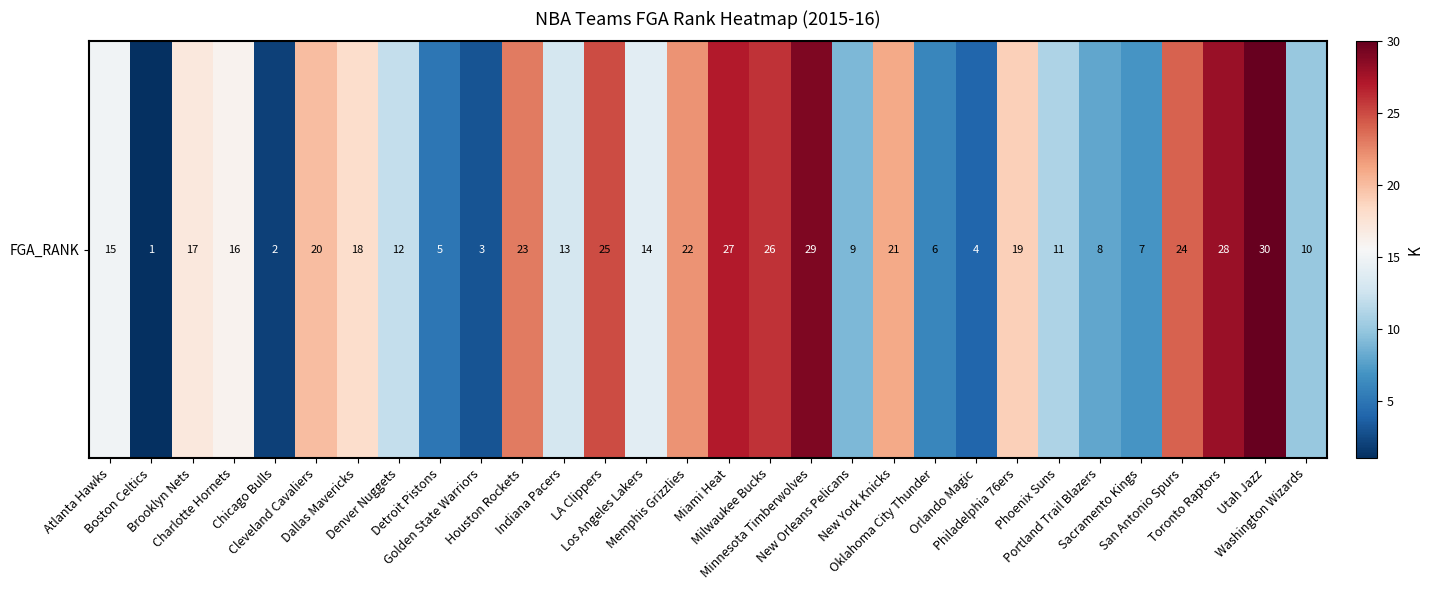

What is the sum of the values at Denver Nuggets and Cleveland Cavaliers?

32